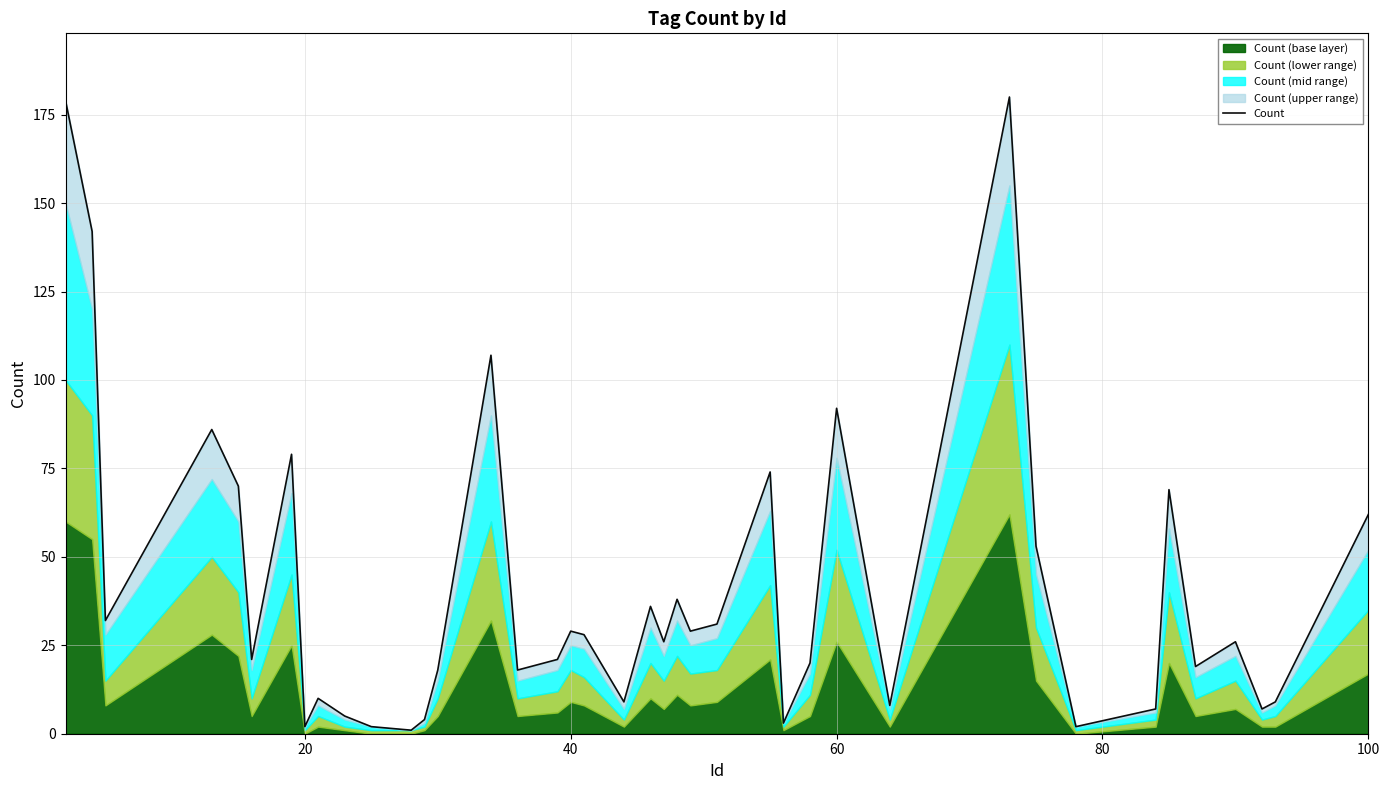

What is the difference between the maximum and second lowest values?

178